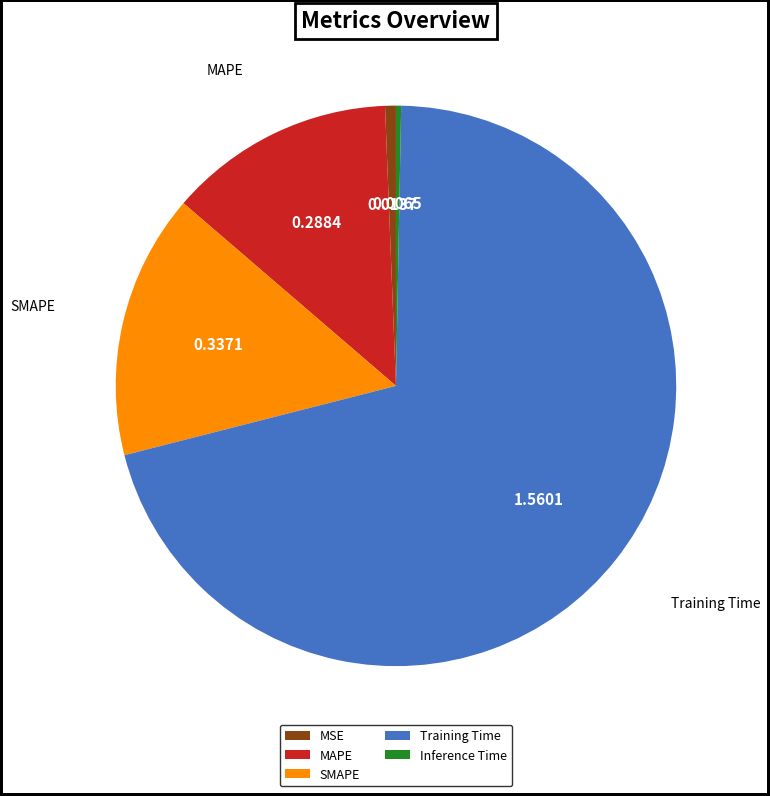

Between MAPE and SMAPE, which is larger?

SMAPE